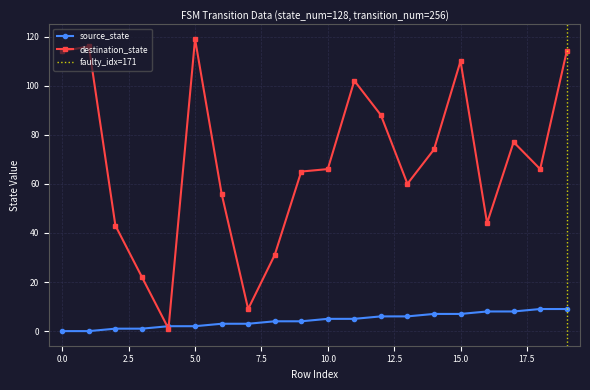

Count the number of data series in this chart.

2